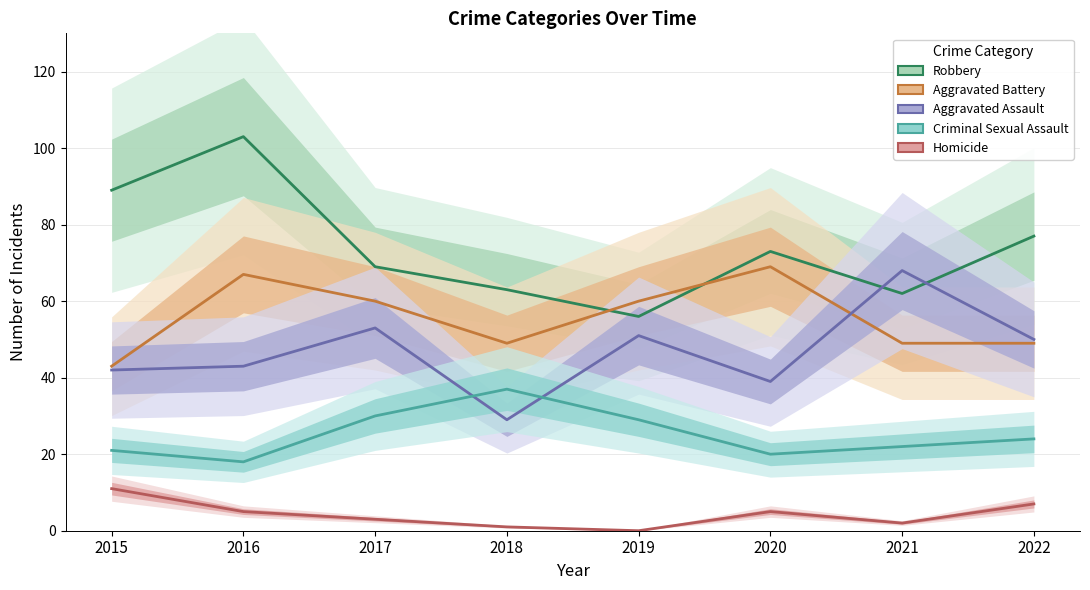

Reading left to right, transcribe all the data shown in this chart.

Robbery: 89	103	69	63	56	73	62	77
Aggravated Battery: 43	67	60	49	60	69	49	49
Aggravated Assault: 42	43	53	29	51	39	68	50
Criminal Sexual Assault: 21	18	30	37	29	20	22	24
Homicide: 11	5	3	1	0	5	2	7